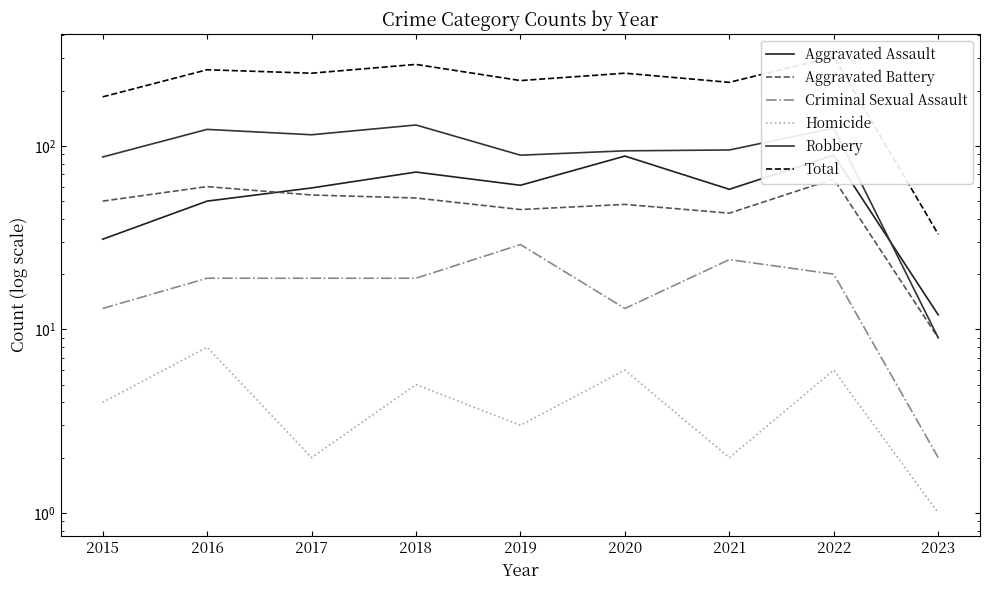

Reading right to left, what are all the values shown in this chart?

Aggravated Assault: 12	89	58	88	61	72	59	50	31
Aggravated Battery: 9	66	43	48	45	52	54	60	50
Criminal Sexual Assault: 2	20	24	13	29	19	19	19	13
Homicide: 1	6	2	6	3	5	2	8	4
Robbery: 9	125	95	94	89	130	115	123	87
Total: 33	306	222	249	227	278	249	260	185